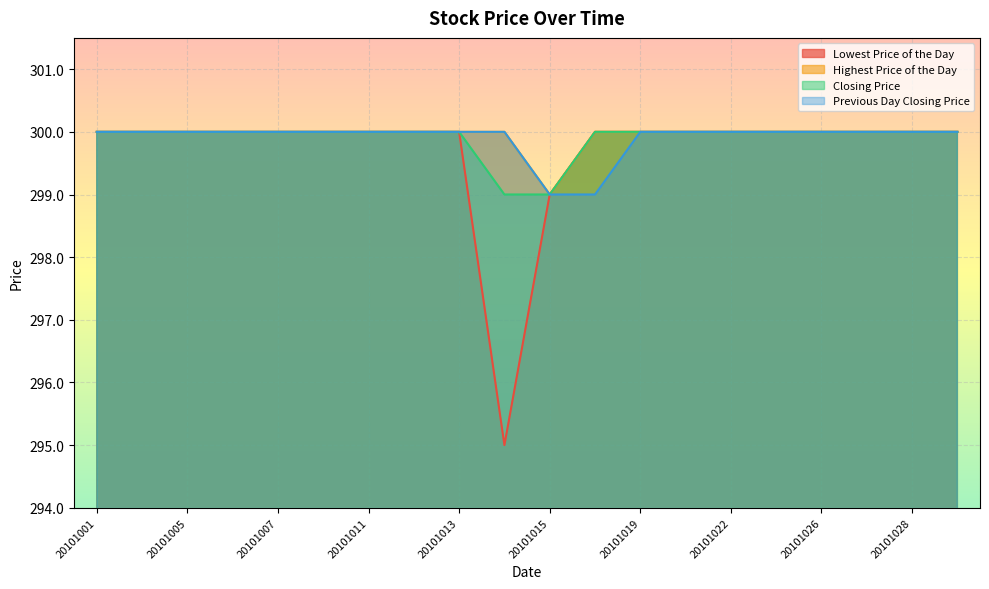

List the series in order of their peak value, highest first.

Lowest Price of the Day, Highest Price of the Day, Closing Price, Previous Day Closing Price